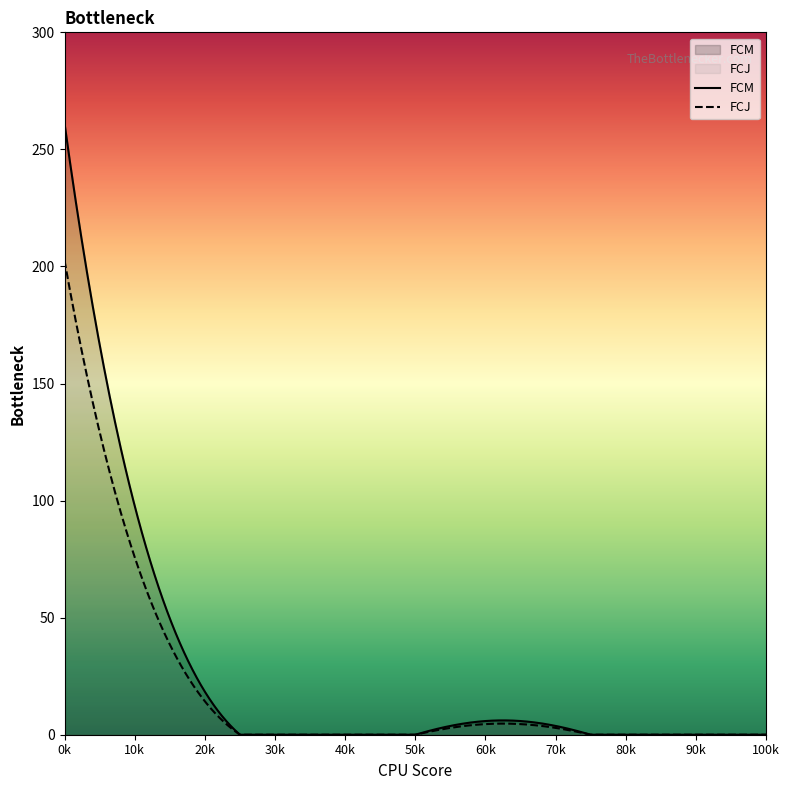

List the series in order of their peak value, highest first.

FCM, FCJ